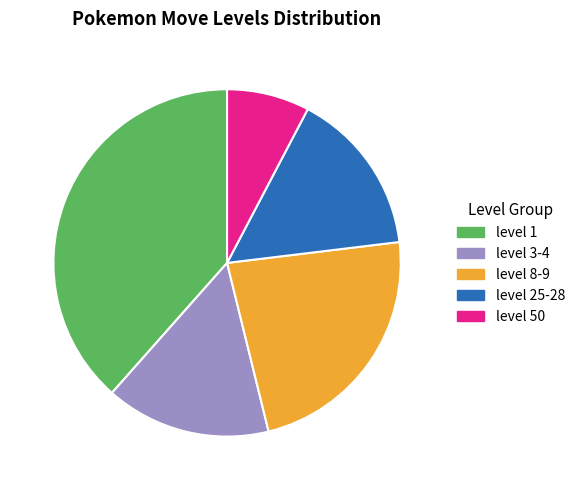

How many segments does this pie chart have?

5